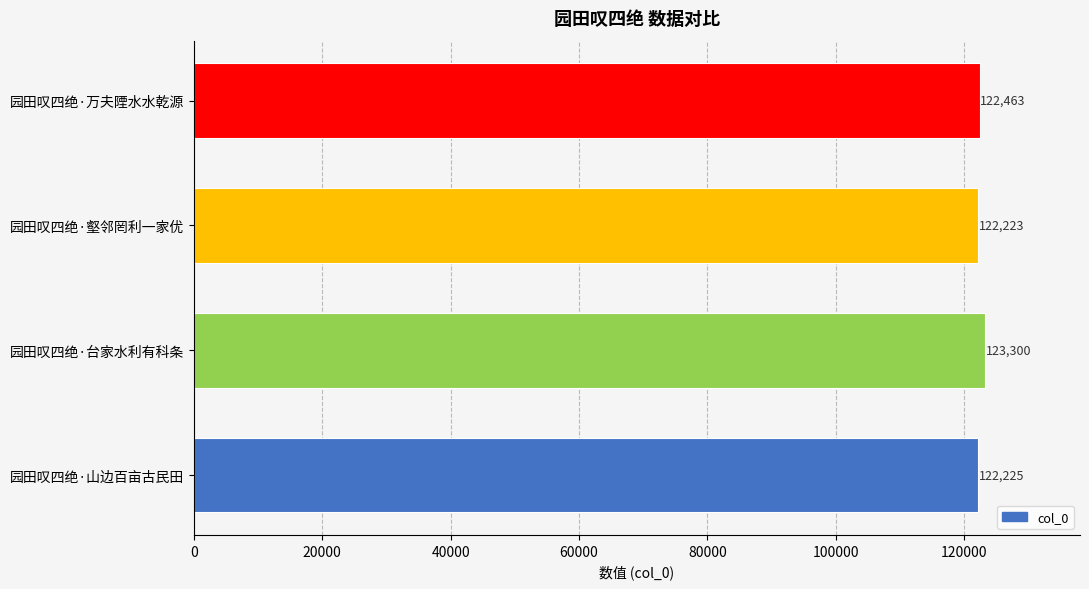

Rank the categories by value from highest to lowest.

园田叹四绝·台家水利有科条, 园田叹四绝·万夫陻水水乾源, 园田叹四绝·山边百亩古民田, 园田叹四绝·壑邻罔利一家优